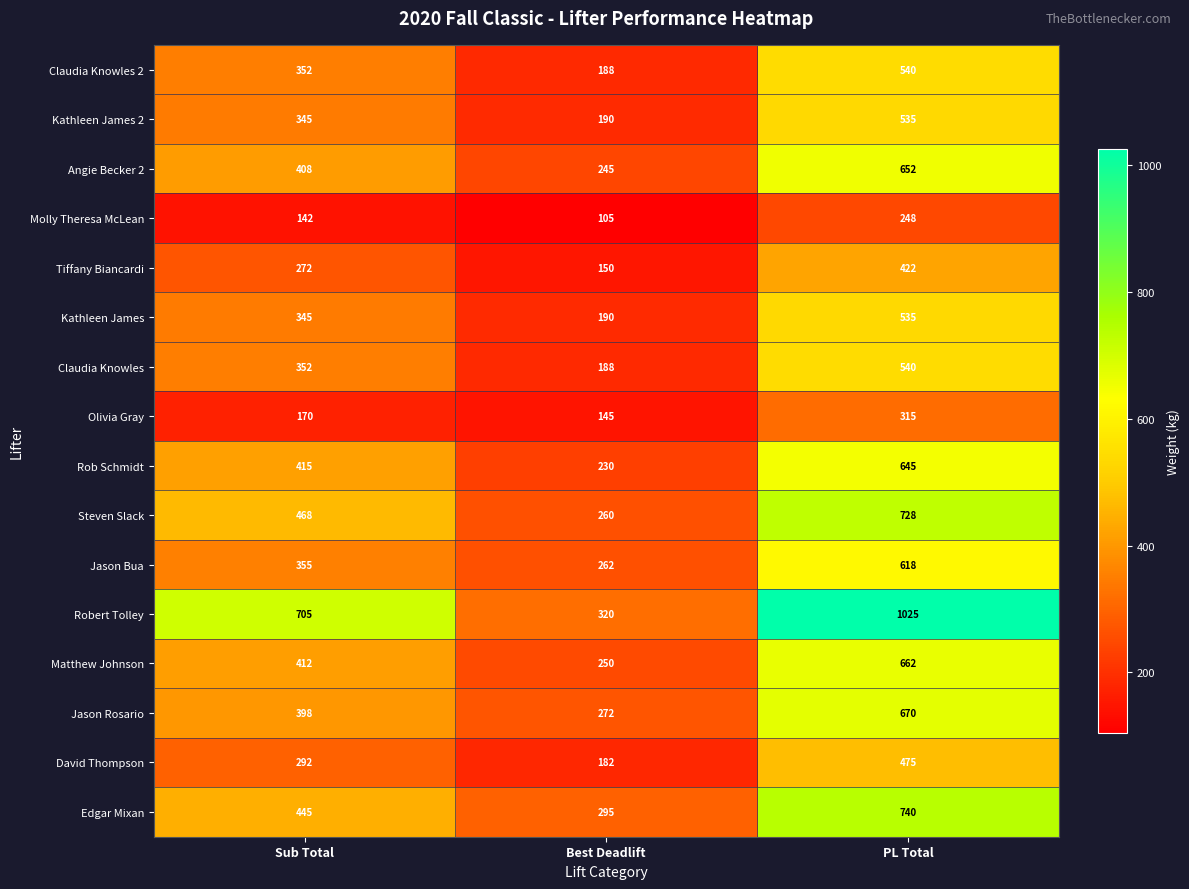

How many data points does each series have?

3